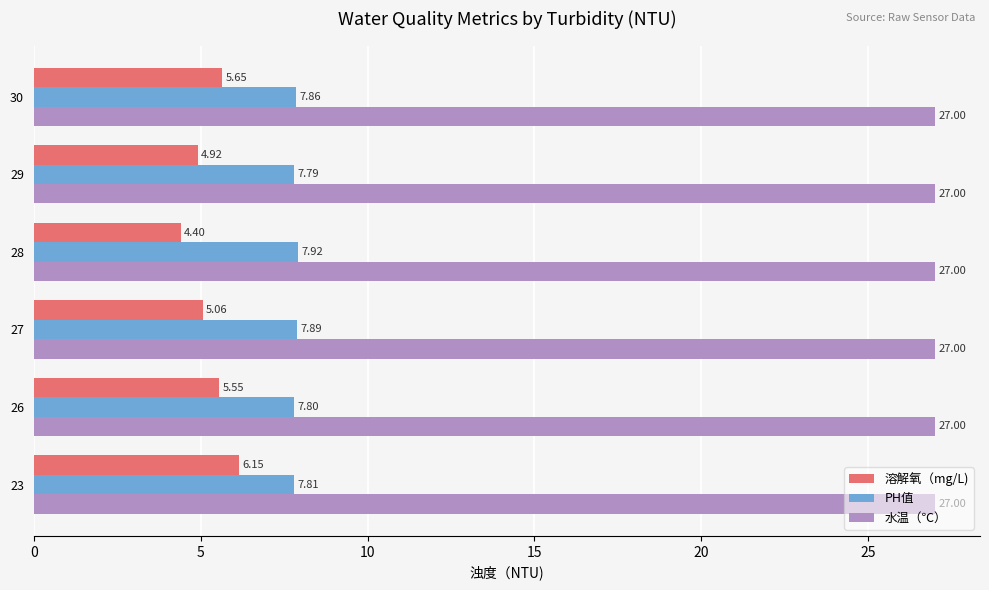

Which series has the largest range (max minus min)?

溶解氧（mg/L)